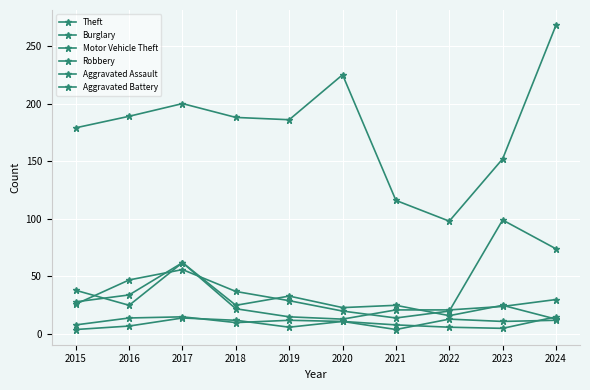

Where is the first local minimum for Burglary?

2016